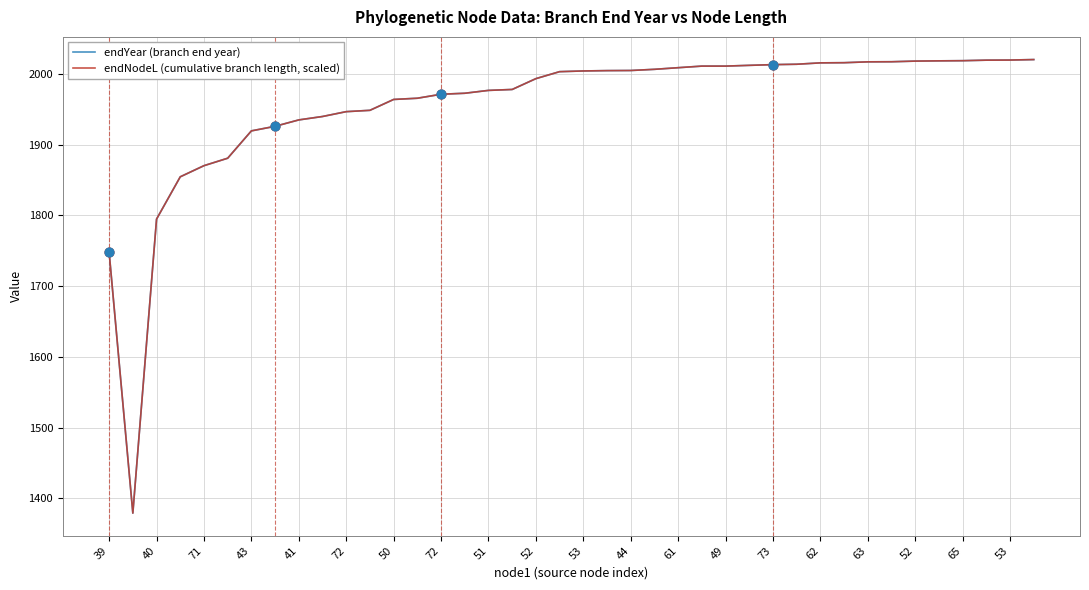

What is the greatest value displayed?

2020.2